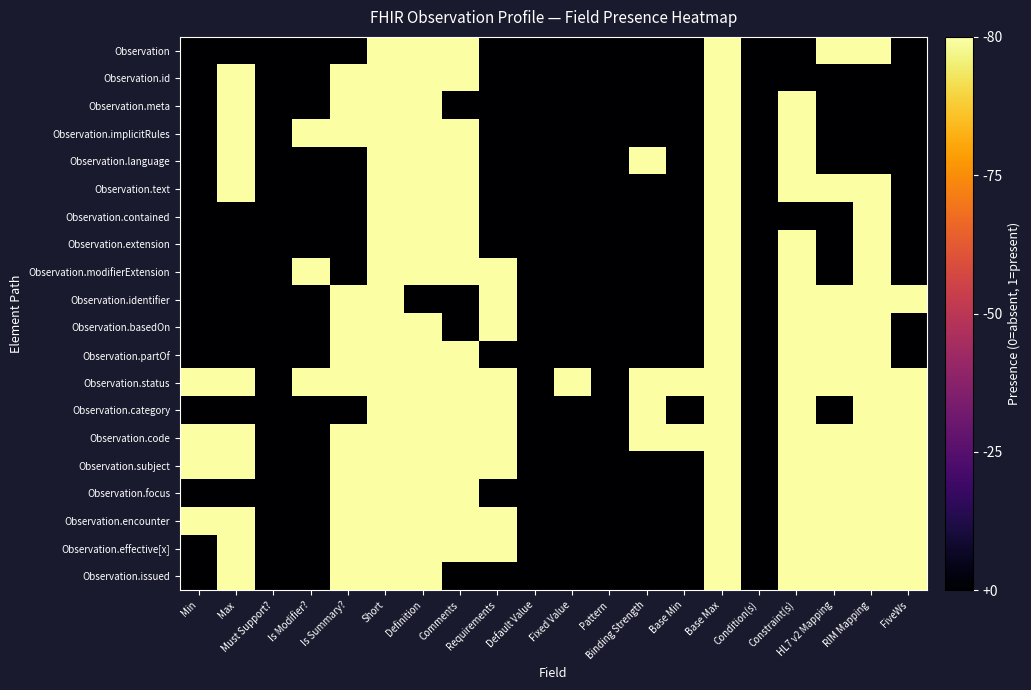

Between Fixed Value and HL7 v2 Mapping, which series saw the biggest shift?

Observation